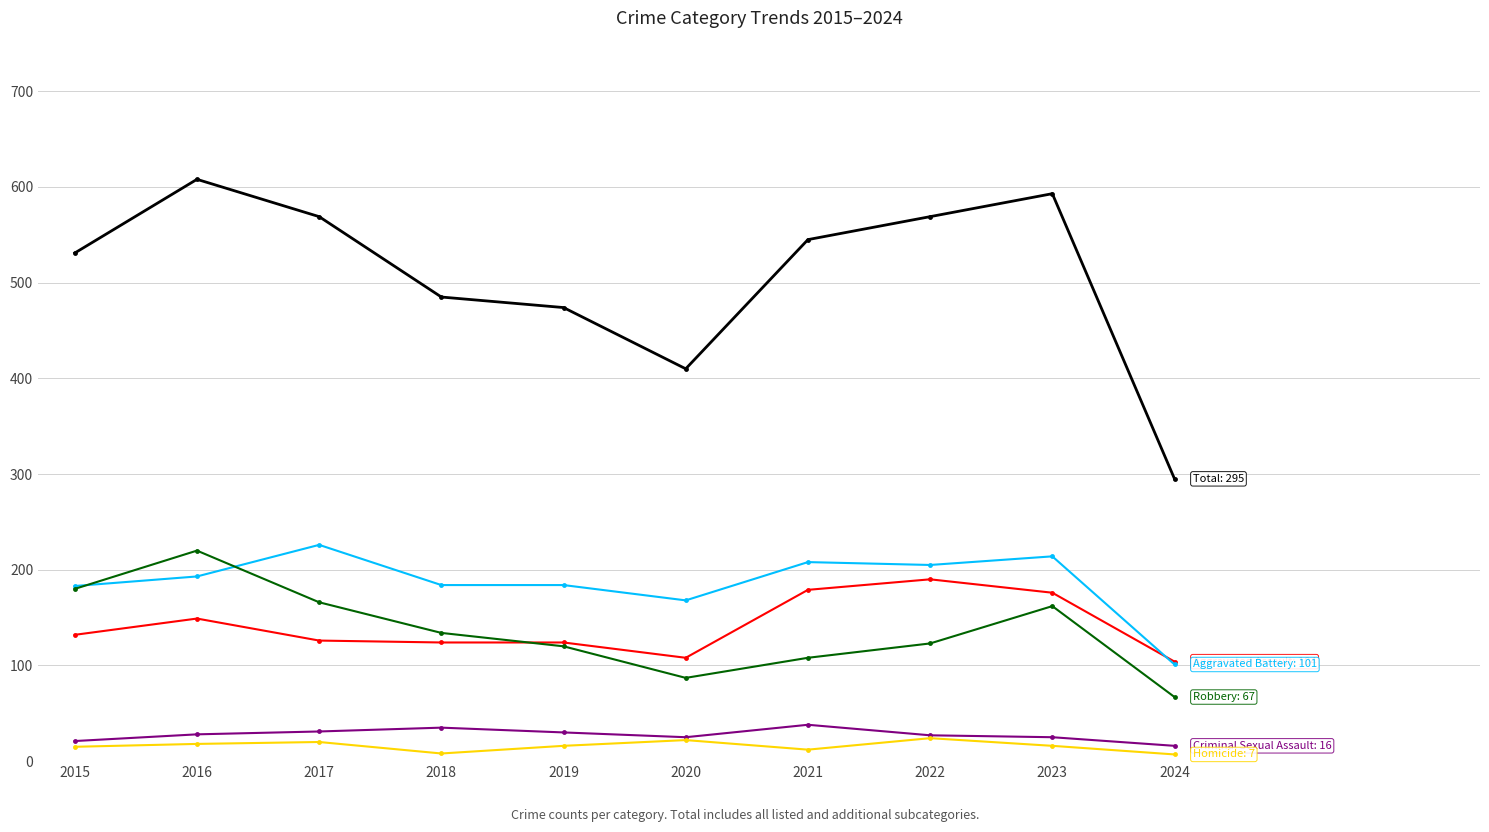

What is the total value across all series at 2016?

1216